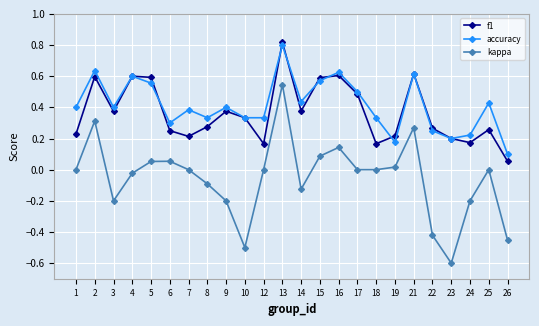

What is the minimum value shown in the chart?

-0.6